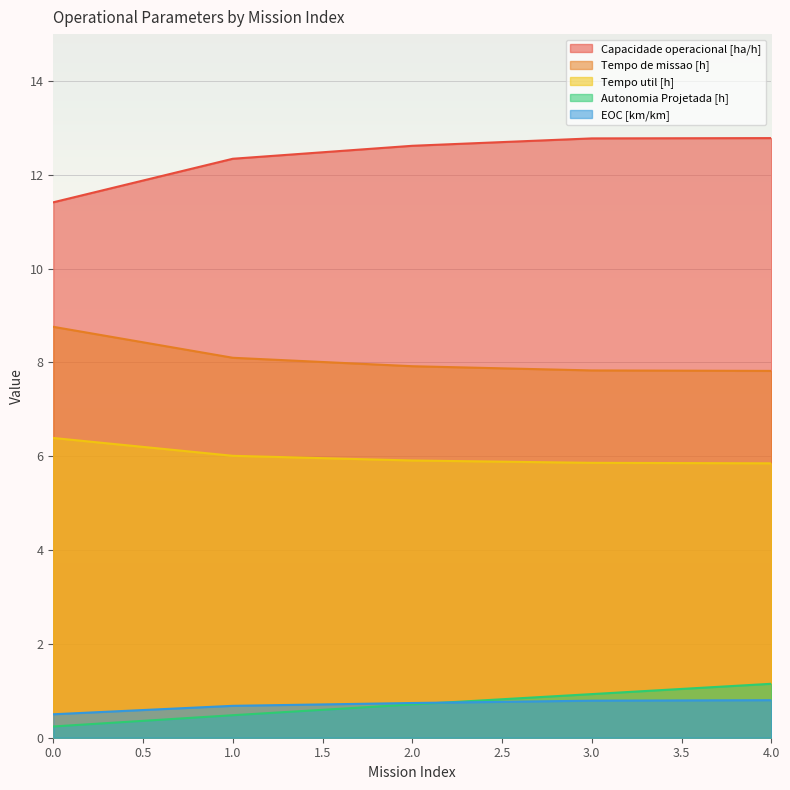

Rank the series by their maximum value, from lowest to highest.

EOC [km/km], Autonomia Projetada [h], Tempo util [h], Tempo de missao [h], Capacidade operacional [ha/h]